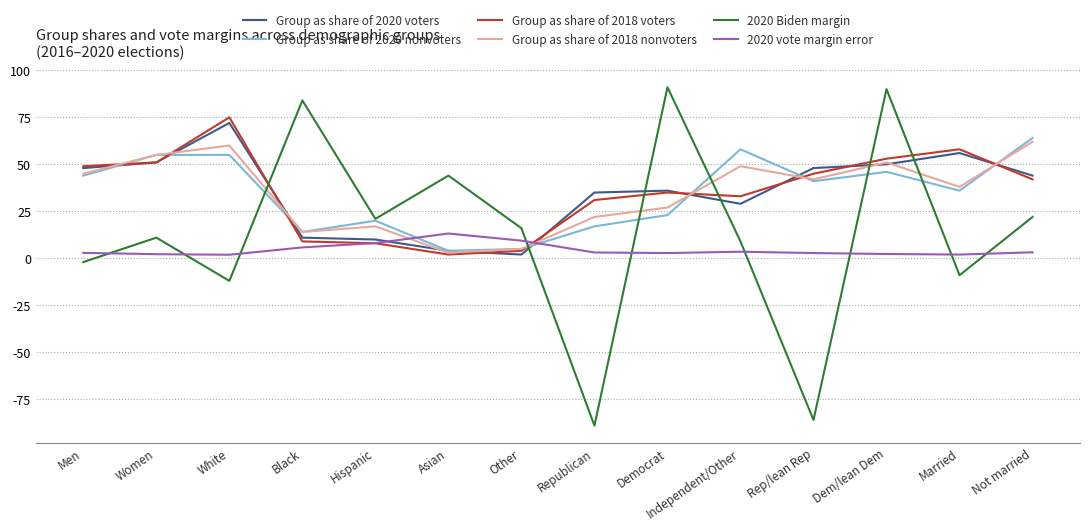

What is the average value of the 2020 vote margin error series?

4.5